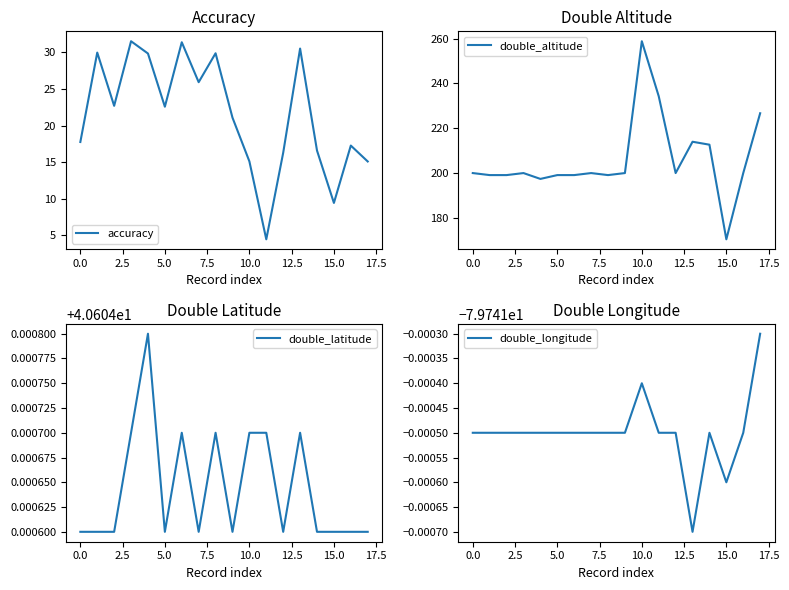

True or false: double_altitude and accuracy intersect in this chart.

False